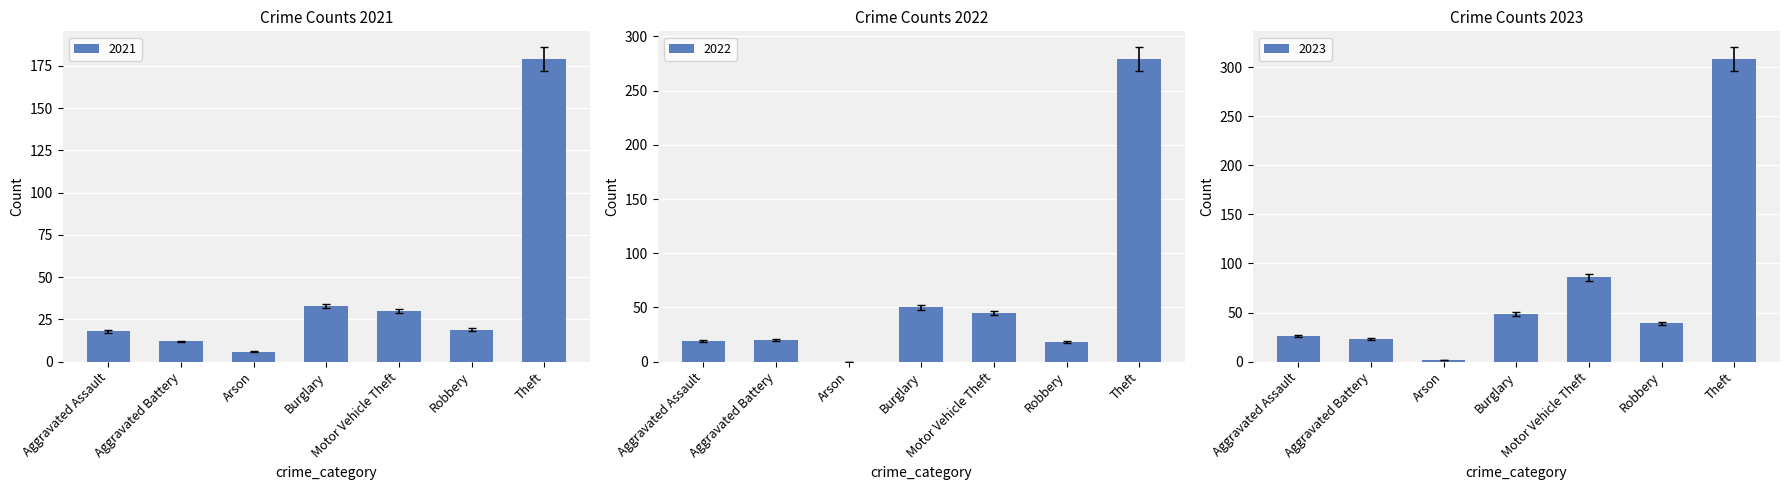

True or false: 2021 has a value of 19 at Robbery.

True